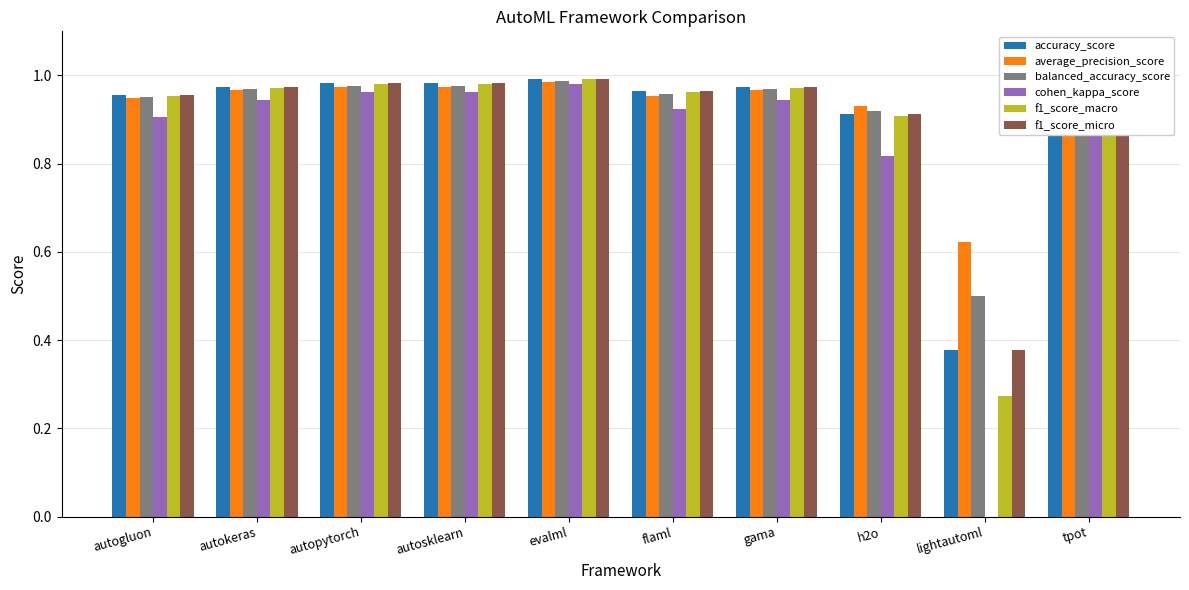

Is the value of accuracy_score at lightautoml greater than the value of f1_score_macro at gama?

No